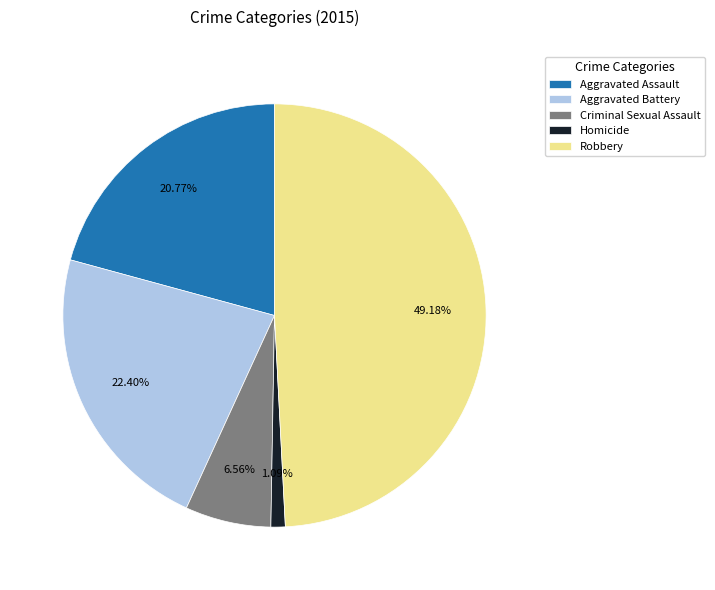

The Criminal Sexual Assault slice represents 1% of the pie. True or false?

False